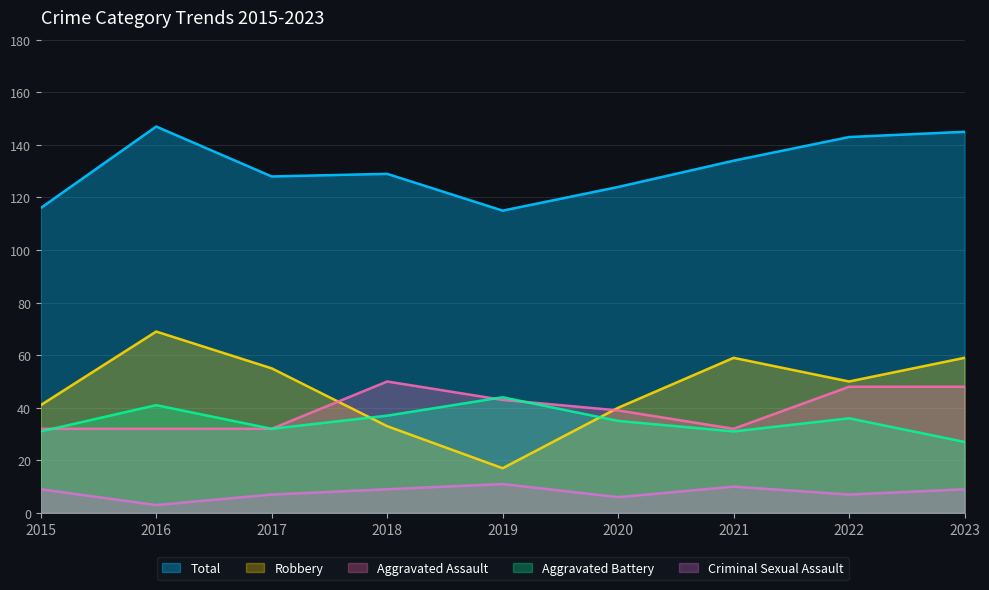

How many data points in Total are less than 129?

4